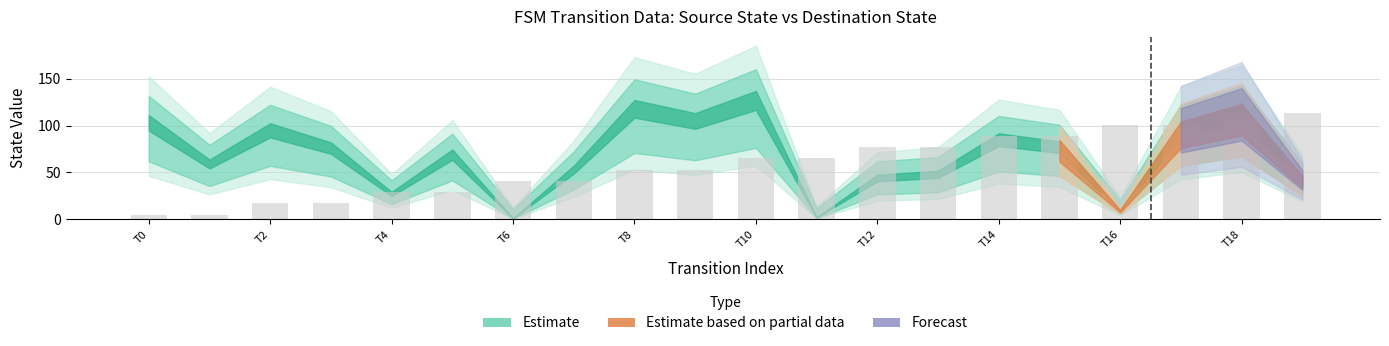

How many values are between 29 and 89?

12